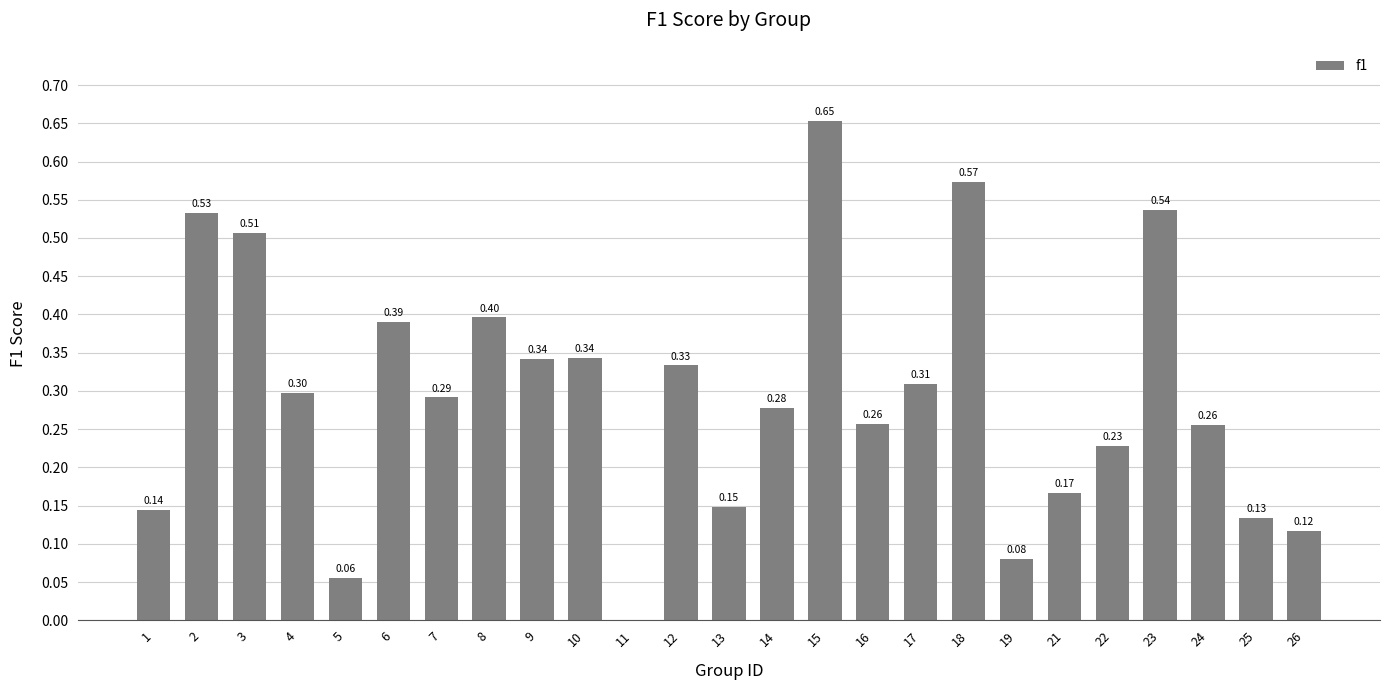

What is the change in value from 2 to 9?

-0.2